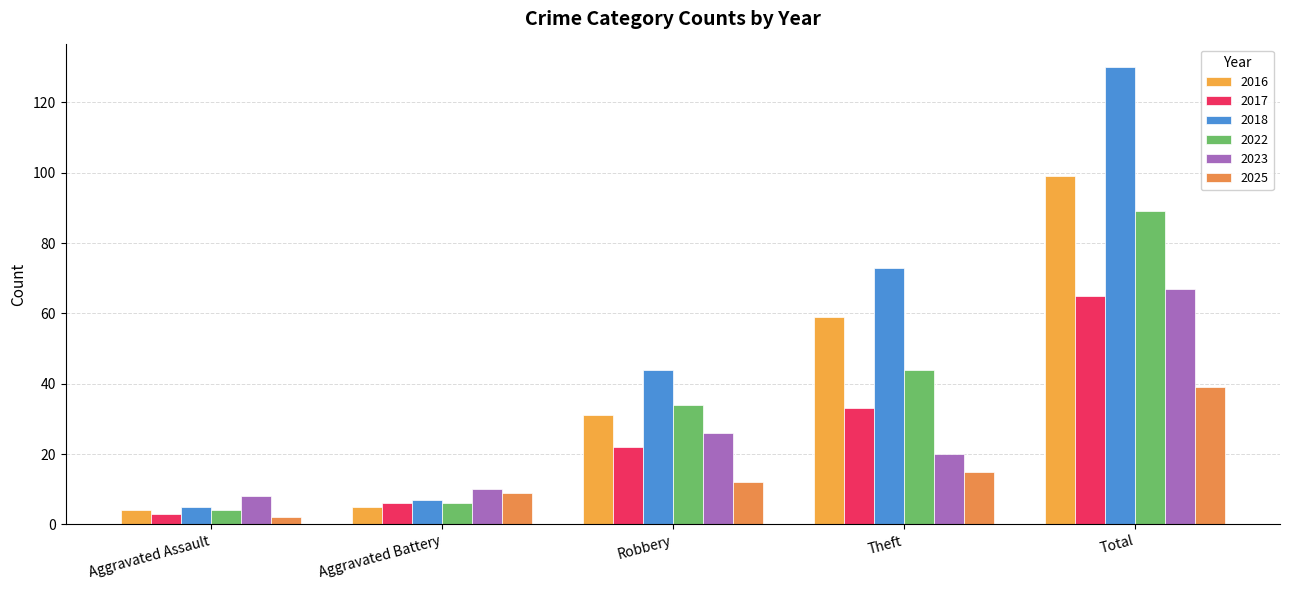

How many categories are shown in the chart?

5